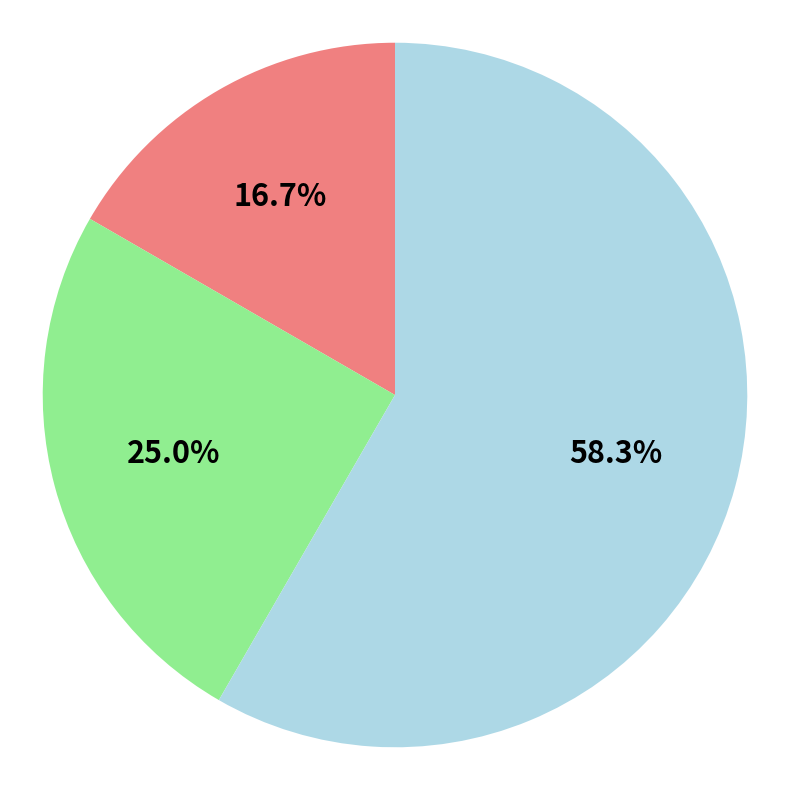

Does any single category account for the majority?

Yes